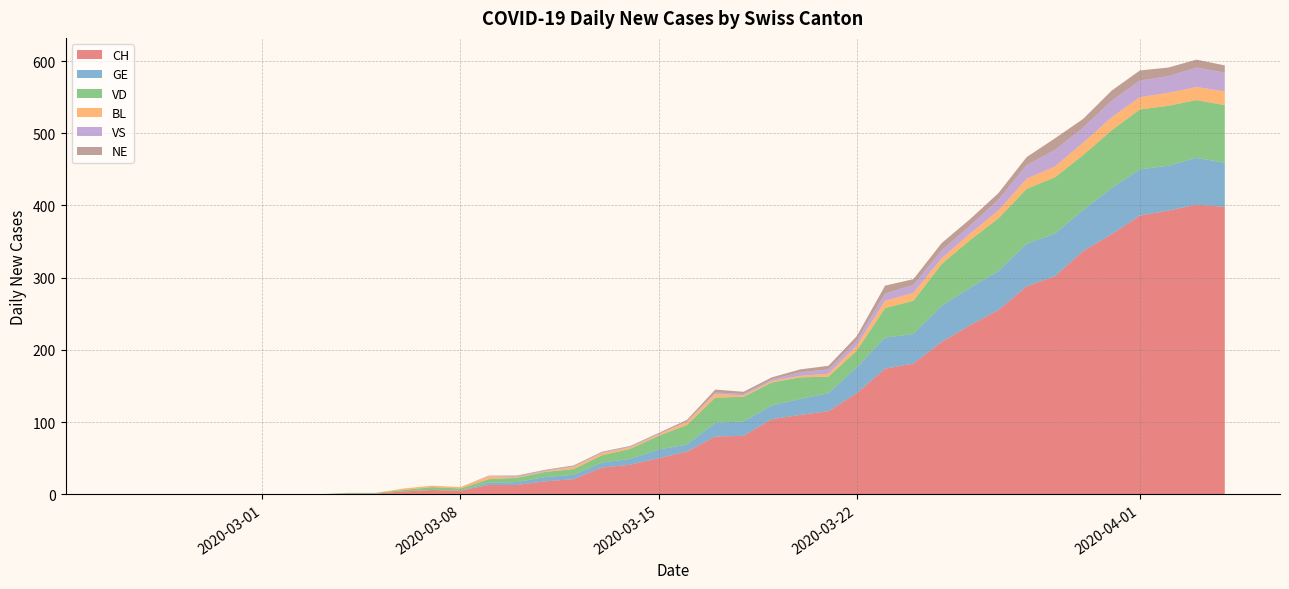

Reading left to right, transcribe all the data shown in this chart.

CH: 0	0	0	0	0	0	0	0	1	1	4	6	5	13	13	18	21	37	41	50	59	80	81	104	110	115	140	174	181	211	234	255	288	302	337	360	386	393	401	398
GE: 0	0	0	0	0	0	0	0	0	0	0	0	0	3	4	6	6	7	8	12	10	19	20	19	22	25	36	43	41	50	52	54	59	59	57	64	64	62	65	61
VD: 0	0	0	0	0	0	0	0	1	1	2	4	3	5	6	7	8	10	14	19	27	35	34	32	30	23	23	41	46	58	66	73	76	78	76	80	83	83	80	80
BL: 0	0	0	0	0	0	0	0	0	0	2	2	2	4	1	1	3	3	2	2	4	5	2	2	2	4	7	10	11	8	9	11	14	15	17	18	17	18	18	19
VS: 0	0	0	0	0	0	0	0	0	0	0	0	0	1	1	1	1	1	1	1	1	2	2	2	5	6	7	10	11	11	11	15	19	23	21	23	23	23	27	26
NE: 0	0	0	0	0	0	0	0	0	0	0	0	0	0	1	1	1	1	1	1	2	4	3	3	4	5	6	11	8	10	9	9	11	16	12	14	14	12	11	10